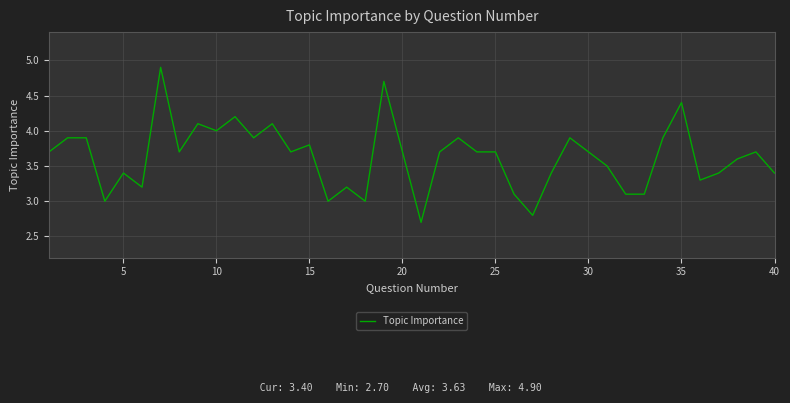

Does the chart display data point markers on the line(s)?

No